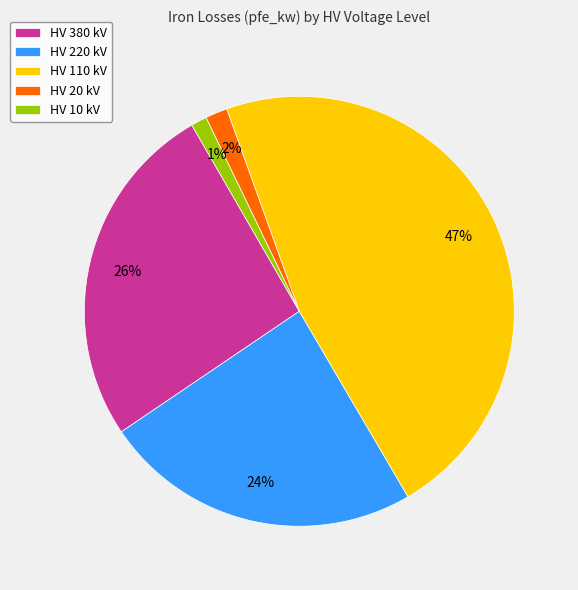

Count the number of slices in the pie.

5